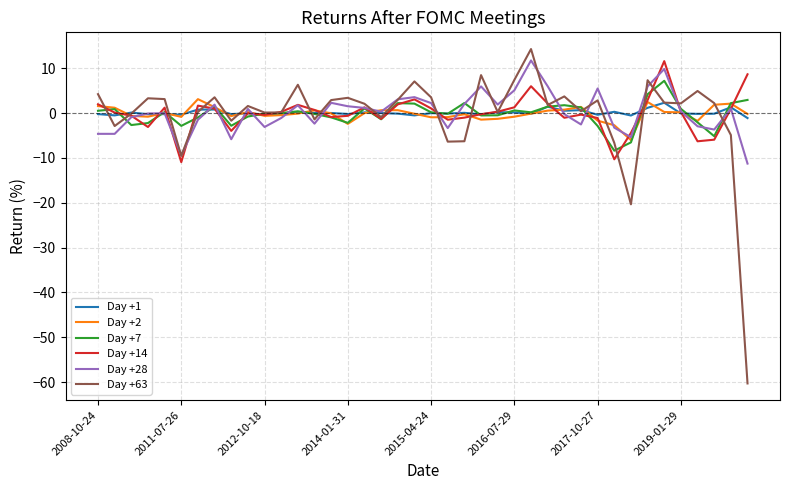

Which series has the largest range (max minus min)?

Day +63